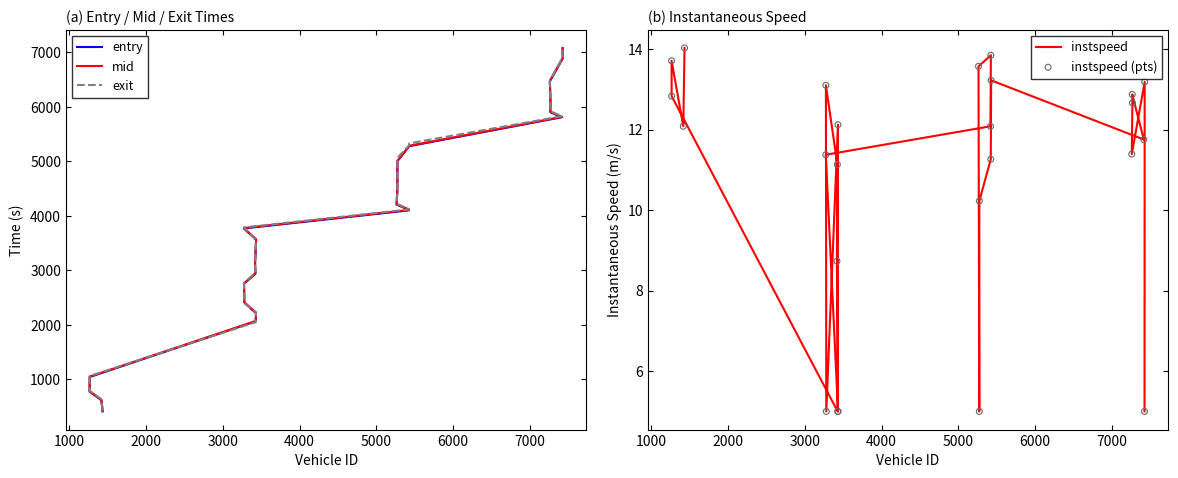

Which series has the largest total across all categories?

exit